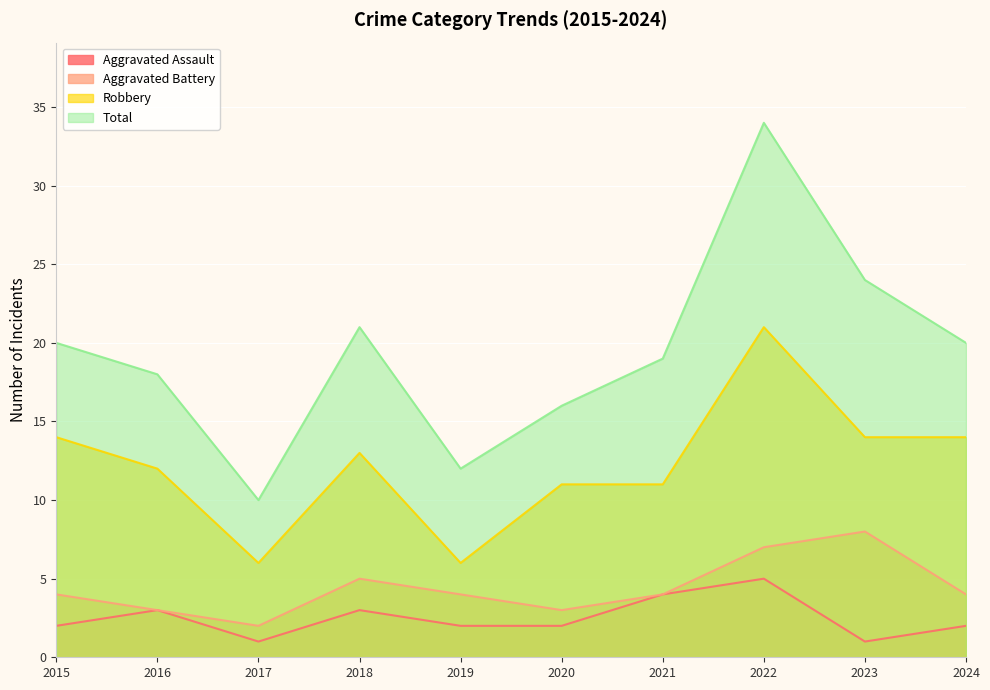

Count the number of categories in the chart.

10